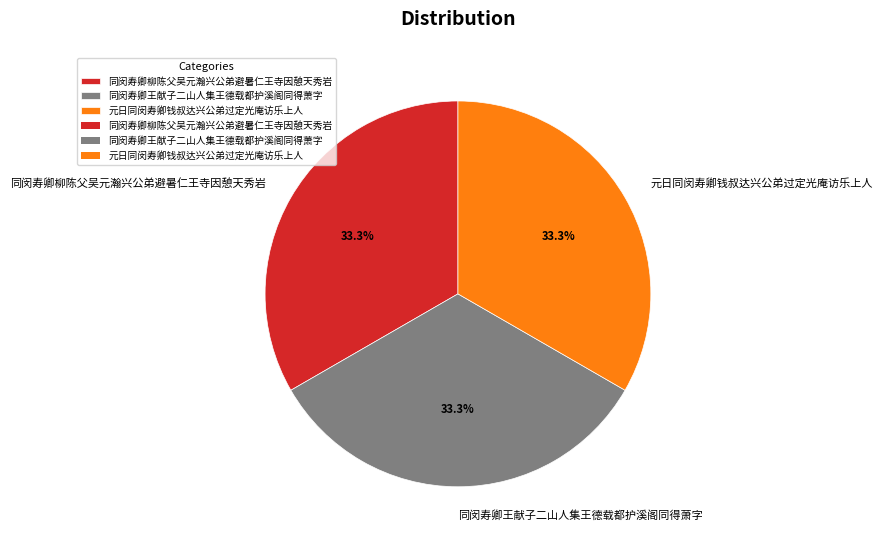

To the nearest percent, what percentage of the pie is 同闵寿卿王献子二山人集王德载都护溪阁同得萧字?

33%